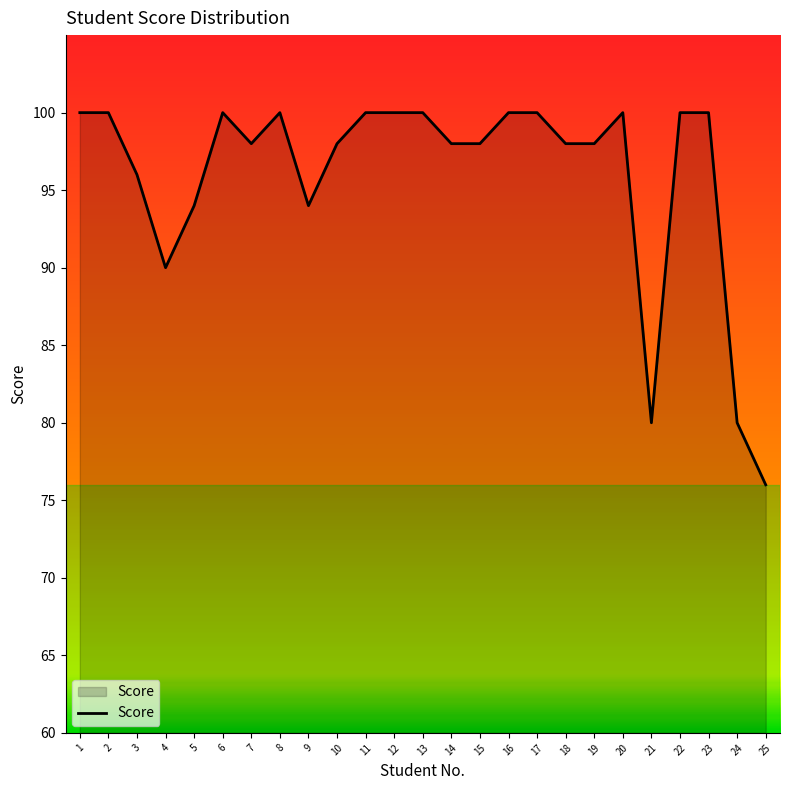

What is the smallest value displayed?

76